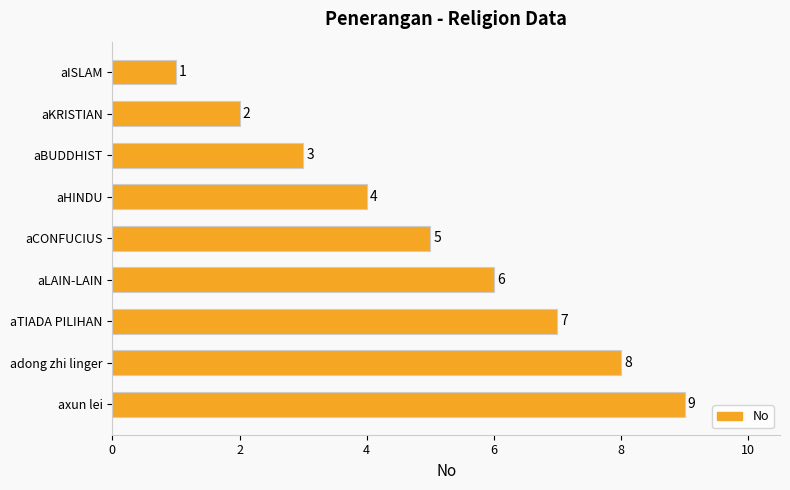

What is the value of the 7th bar from the top?

7